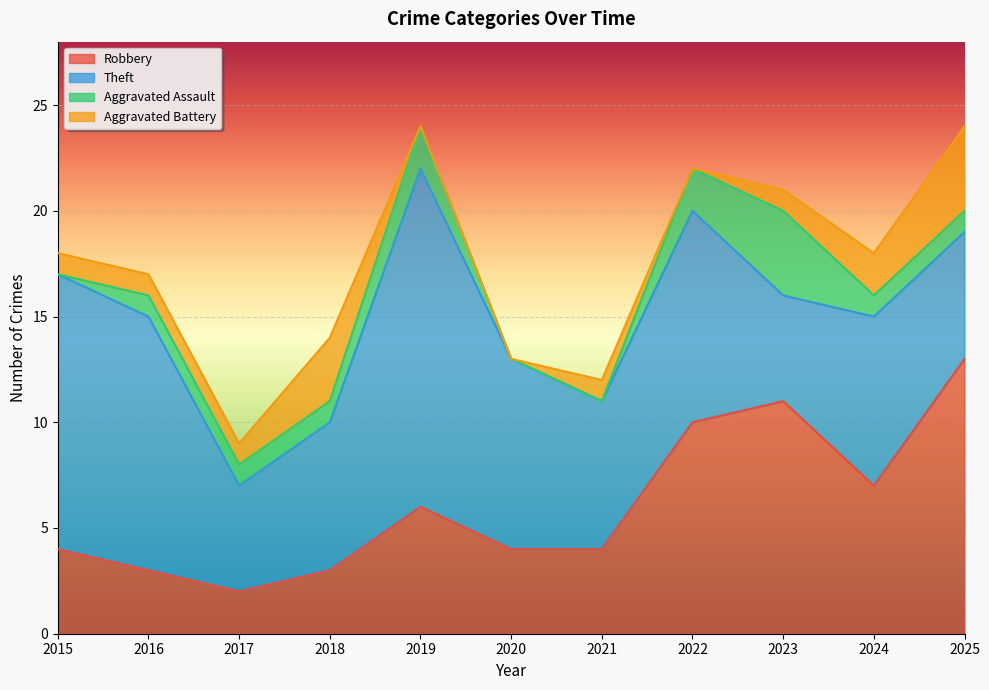

What is the difference between the Total values at 2016 and 2017?

8